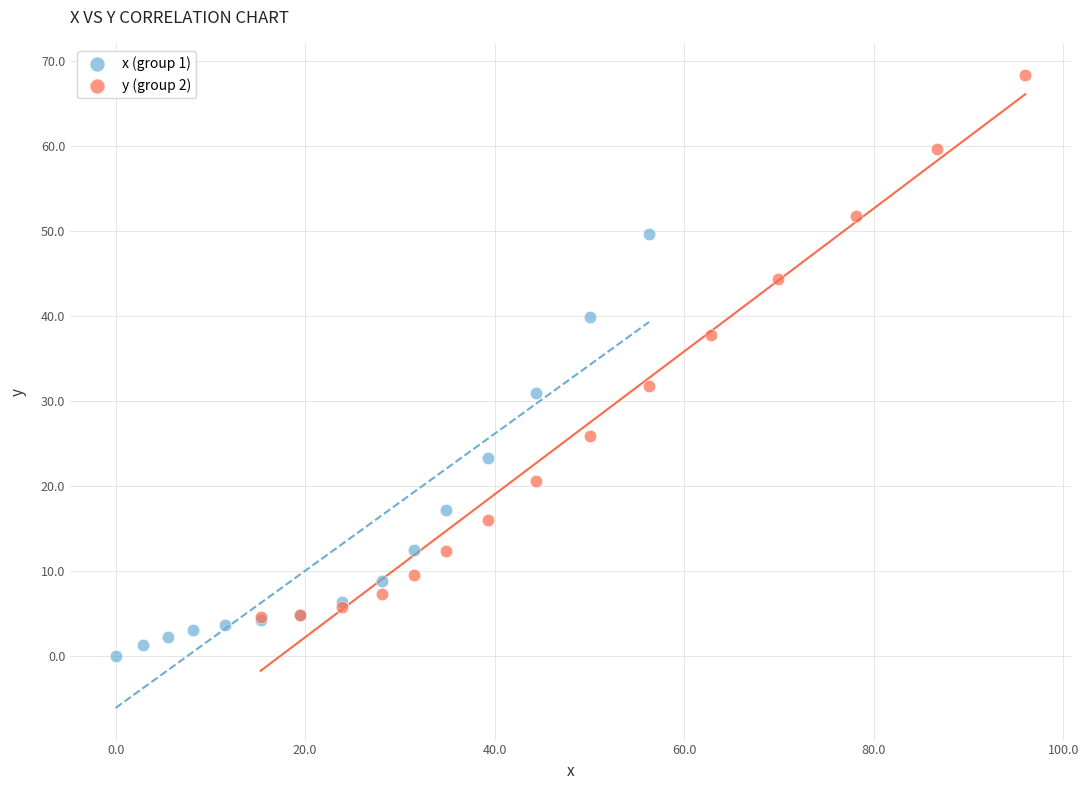

Which series contains the highest Y value?

y (group 2)